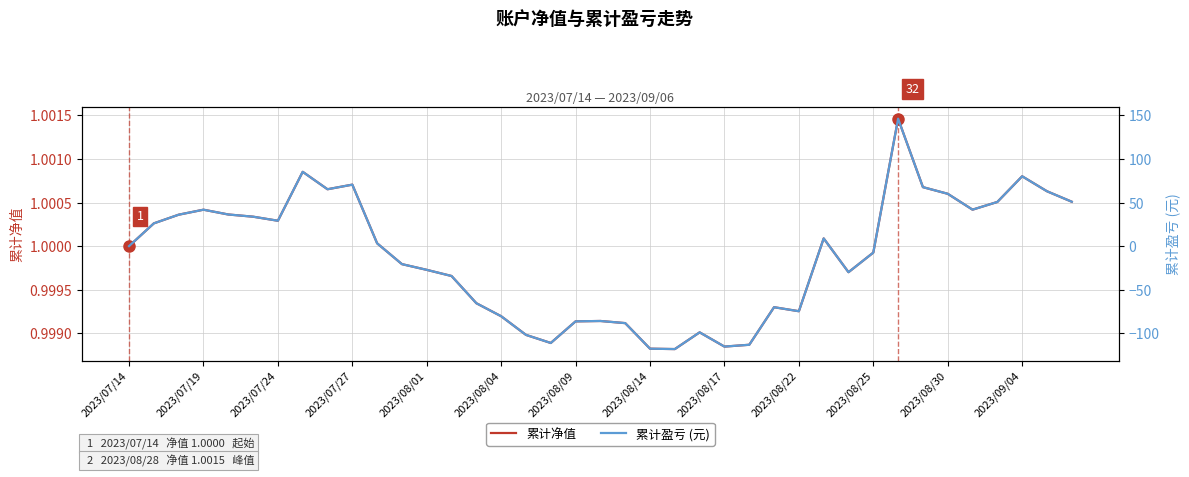

Reading left to right, list all the values displayed in this chart.

累计净值: 1.0	1.0	1.0	1.0	1.0	1.0	1.0	1.0	1.0	1.0	1.0	1.0	1.0	1.0	1.0	1.0	1.0	1.0	1.0	1.0	1.0	1.0	1.0	1.0	1.0	1.0	1.0	1.0	1.0	1.0	1.0	1.0	1.0	1.0	1.0	1.0	1.0	1.0	1.0
累计盈亏 (元): 0.0	26.1	36.1	41.8	36.3	33.8	29.1	85.3	65.3	70.6	3.2	-20.7	-27.2	-34.3	-65.5	-80.5	-101.9	-111.2	-86.4	-85.9	-88.4	-117.7	-118.2	-99.0	-115.3	-113.2	-70.1	-74.7	8.8	-29.9	-7.5	146.3	67.7	60.1	41.9	50.7	80.2	63.0	51.0